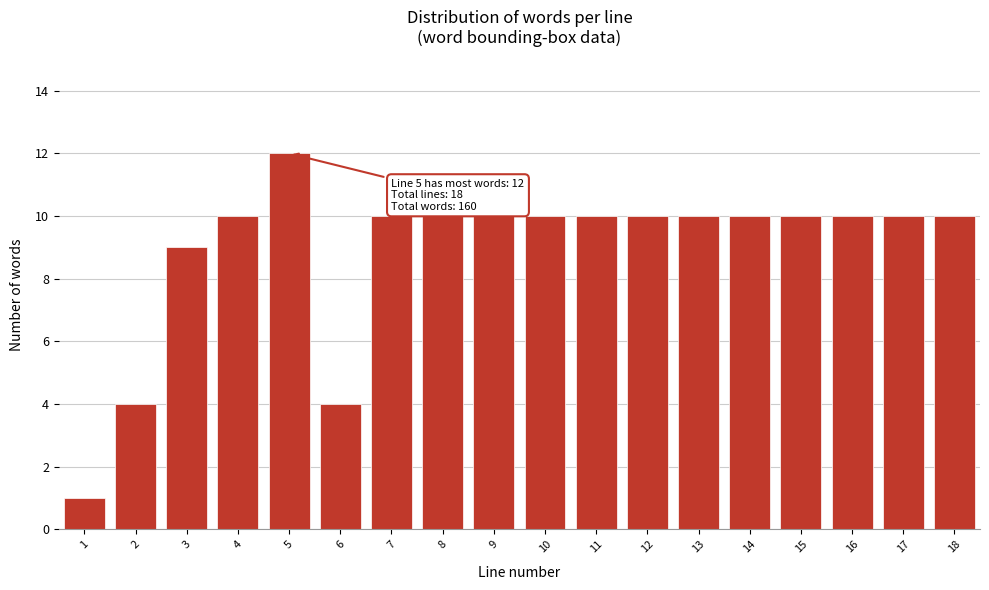

Reading left to right, what are all the values shown in this chart?

1=1	2=4	3=9	4=10	5=12	6=4	7=10	8=10	9=10	10=10	11=10	12=10	13=10	14=10	15=10	16=10	17=10	18=10